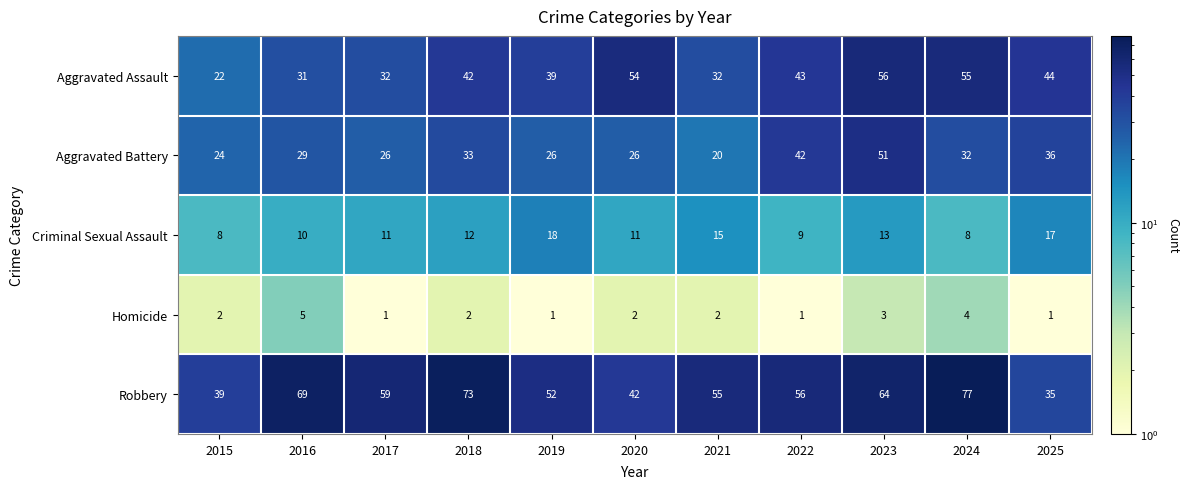

Which series has the widest spread of values?

Robbery